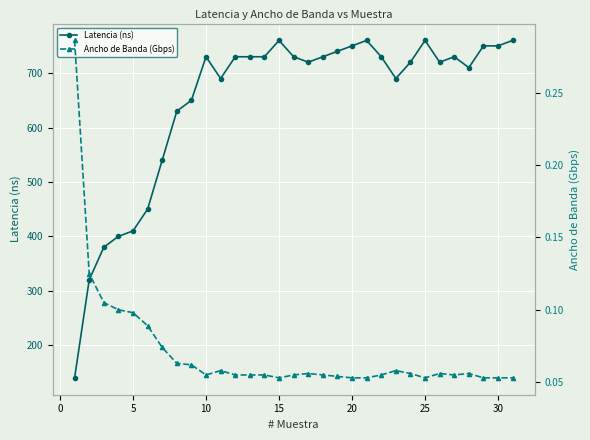

What is the difference between the second highest and minimum values in the Latencia (ns) series?

620